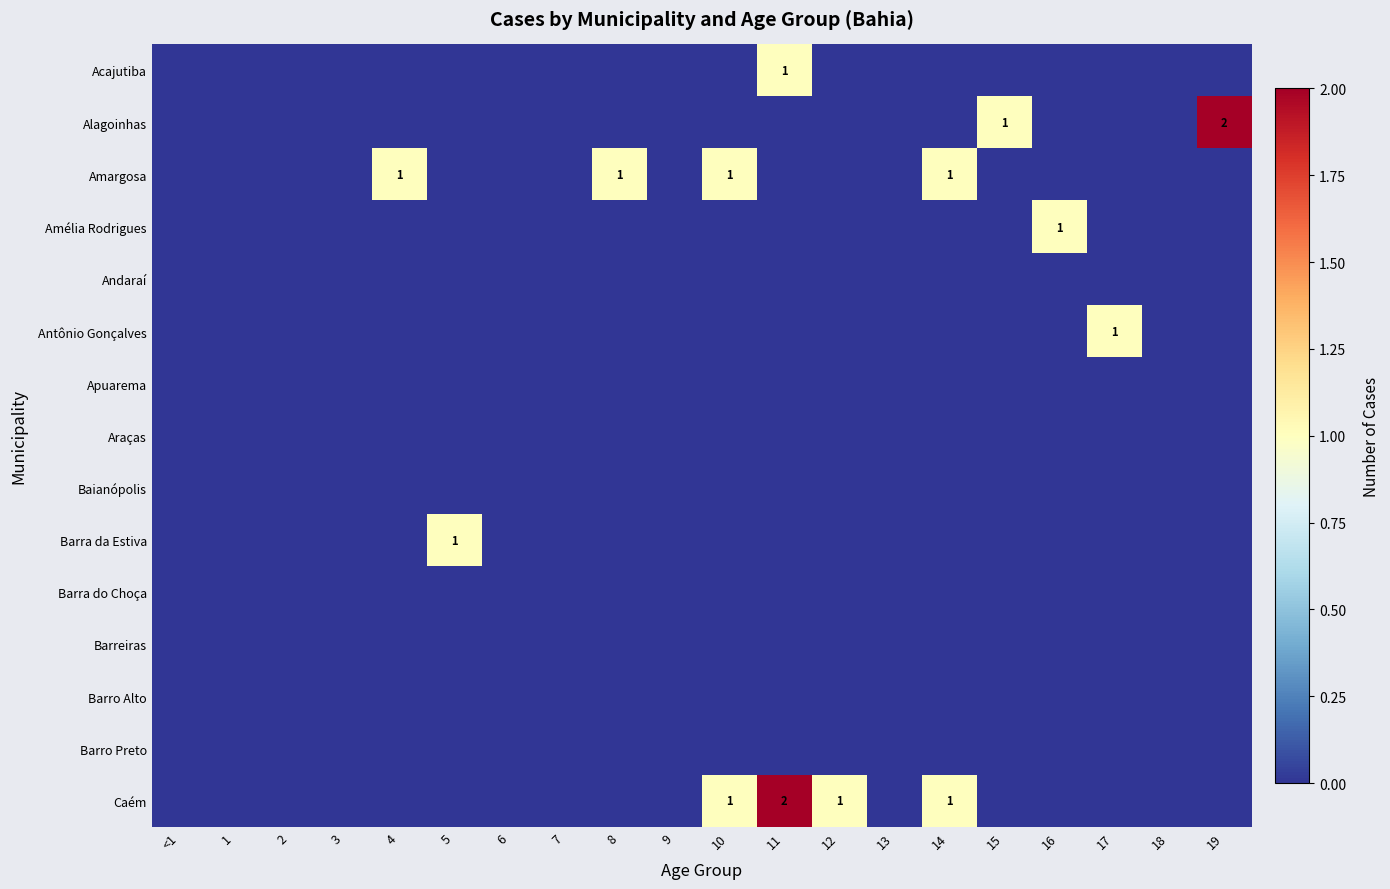

At which label does Acajutiba reach its minimum?

<1